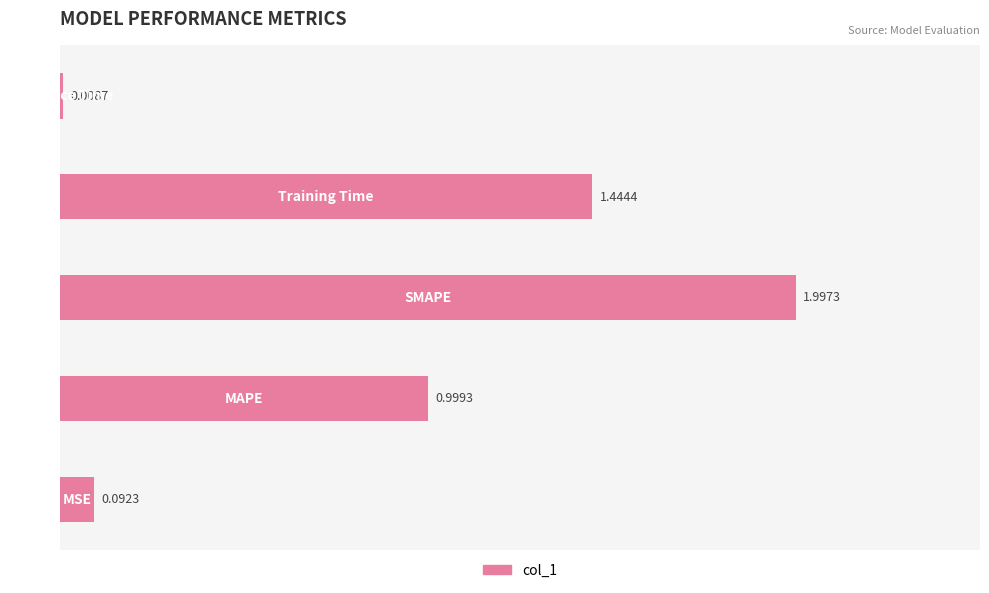

What is the sum of all values?

4.5